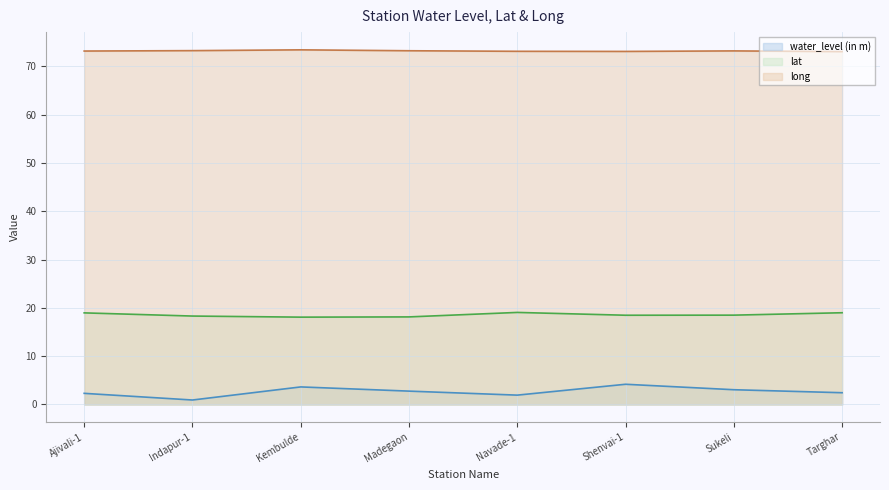

At which category does lat reach its first local peak?

Navade-1